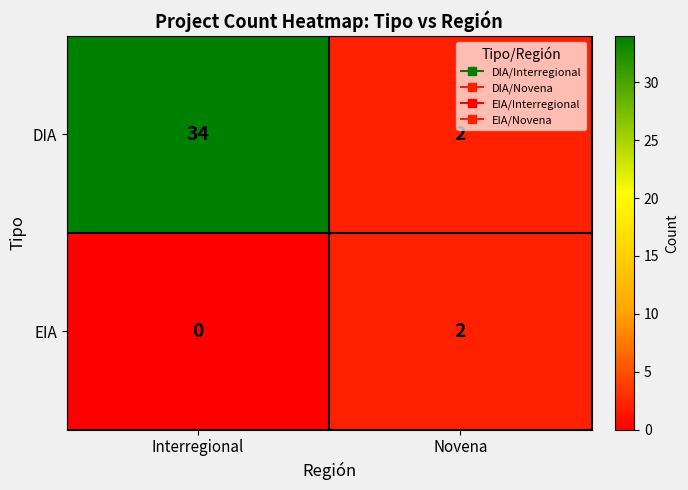

Which series has the widest spread of values?

DIA